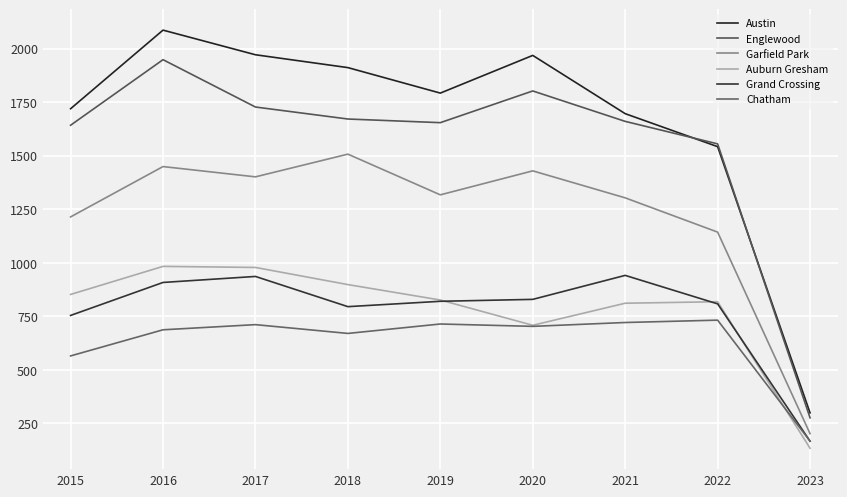

At which label is Englewood closest to 1112?

2022